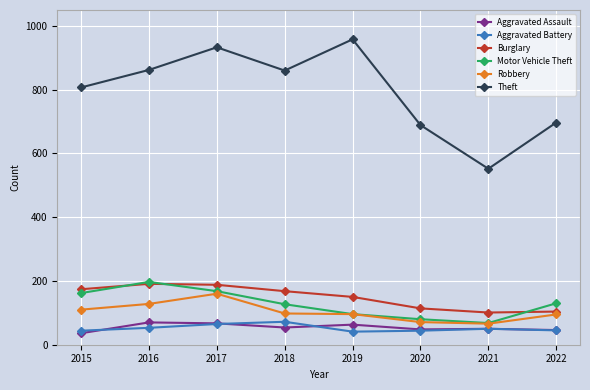

At how many categories does at least one series exceed 716?

5